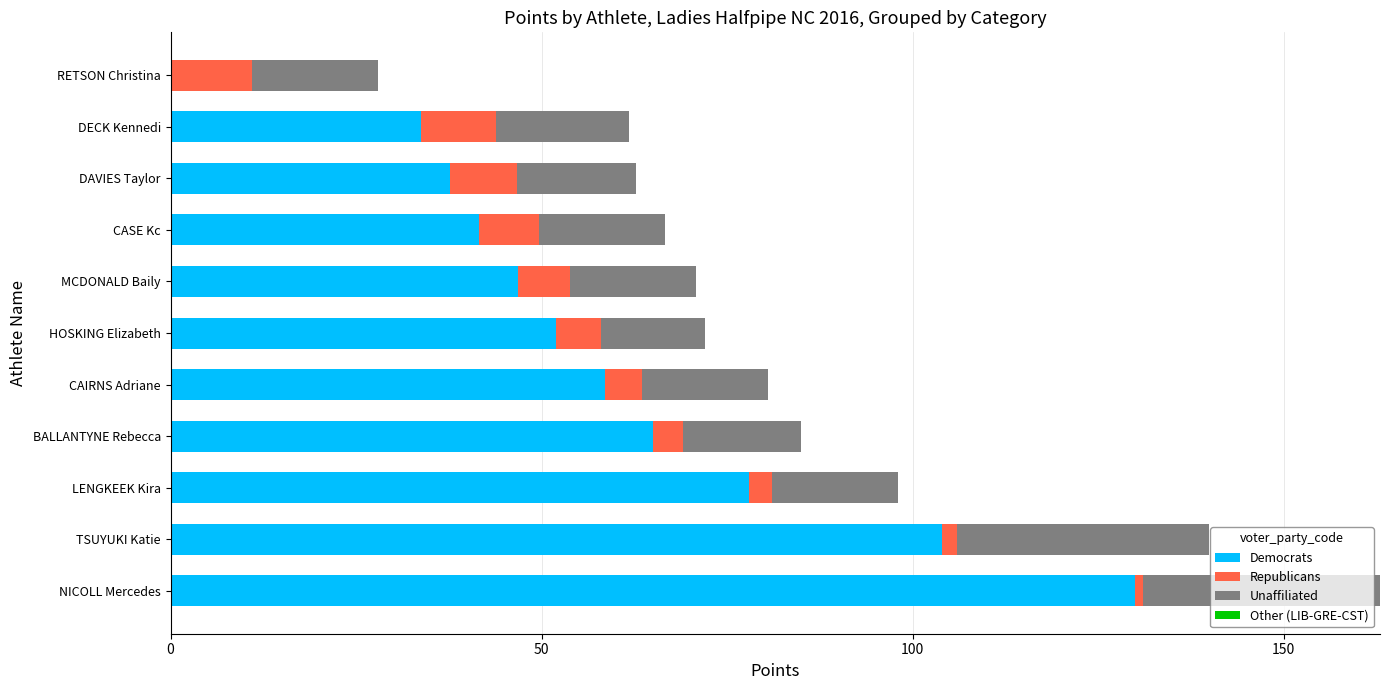

What value does the Democrats series have at CAIRNS Adriane?

58.5